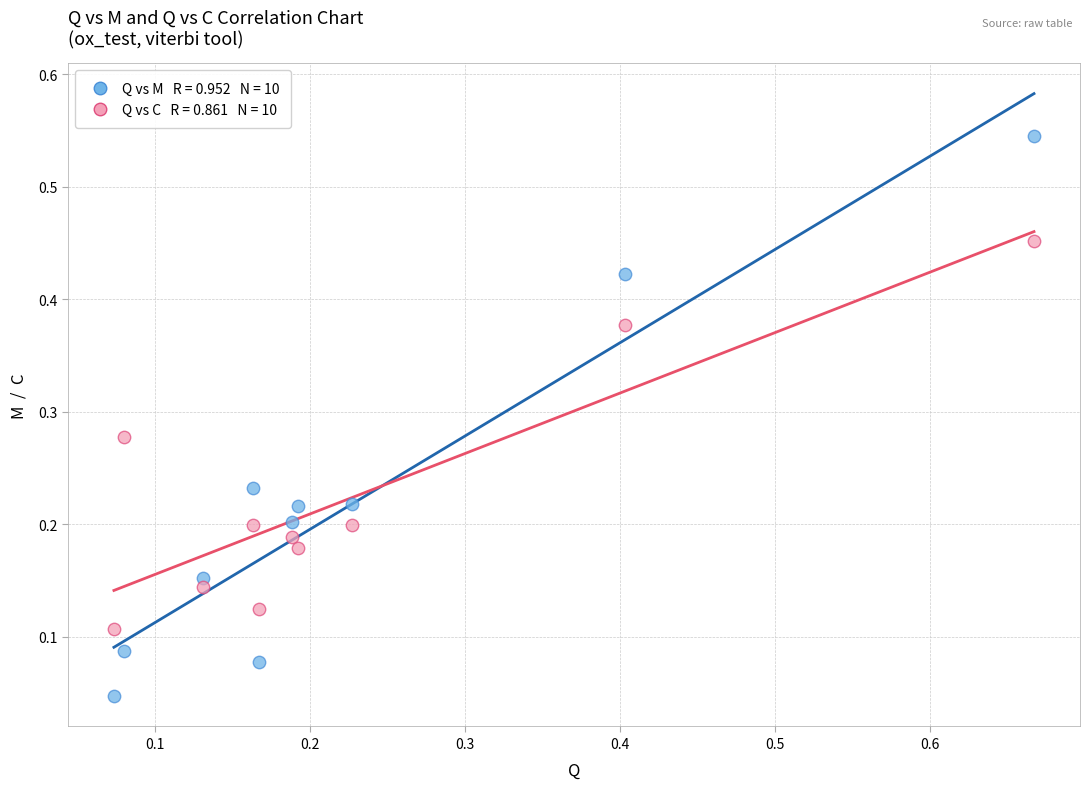

Across all data points, what is the range of X values (max minus min)?

0.6